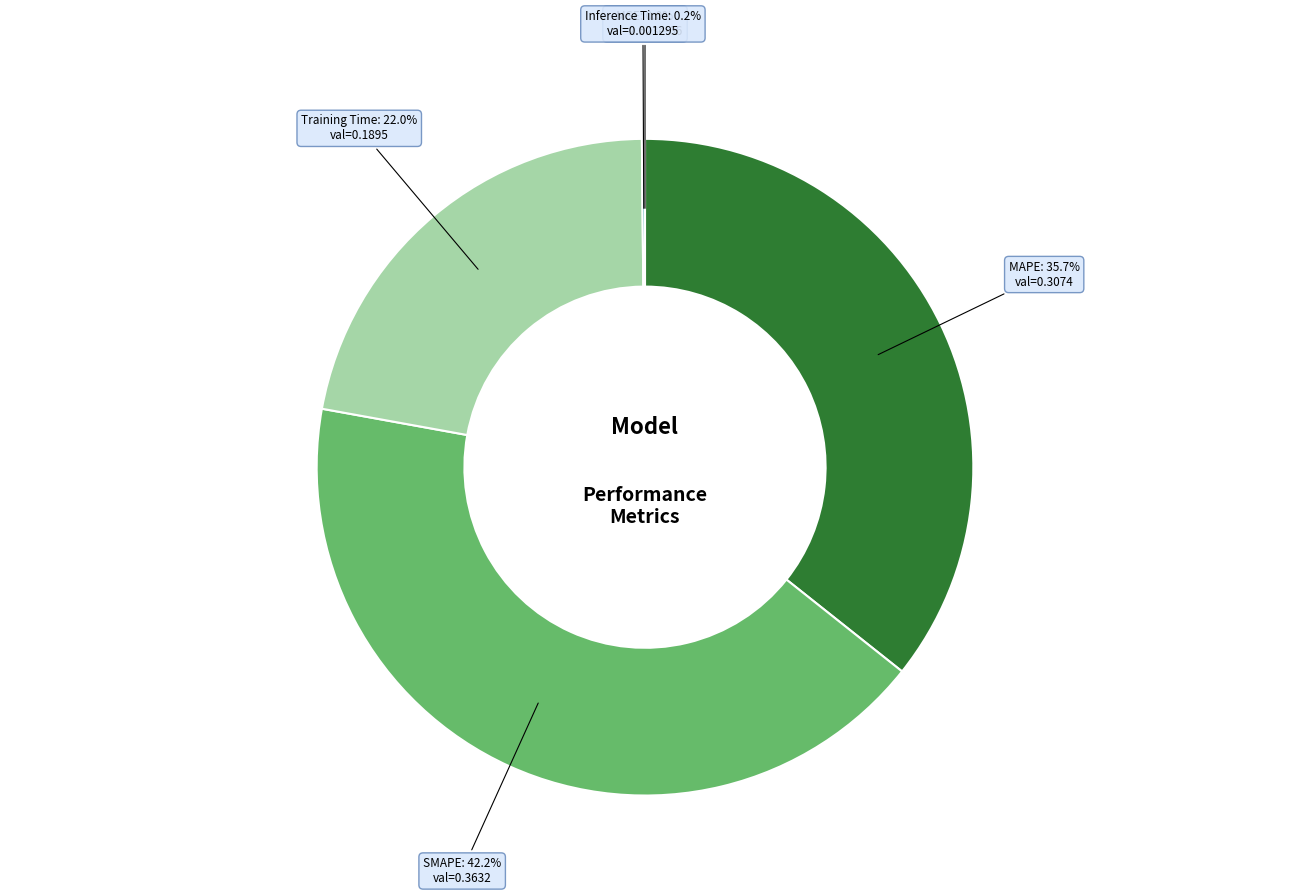

Does any single category account for the majority?

No